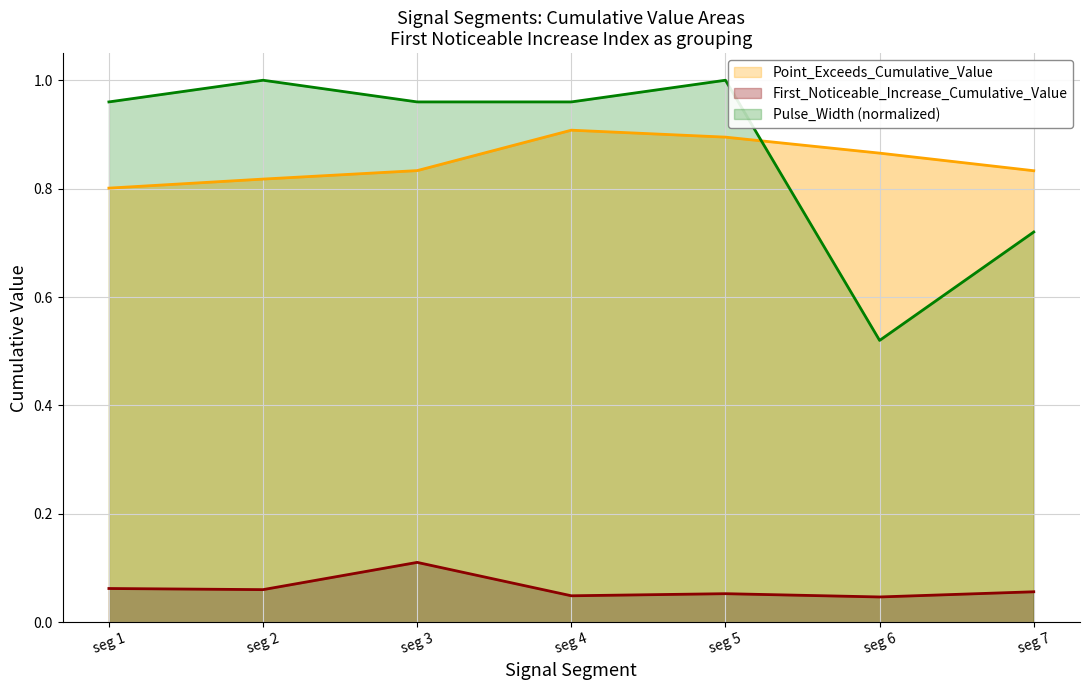

True or false: Point_Exceeds_Cumulative_Value has a value of 0.9 at seg 5.

True